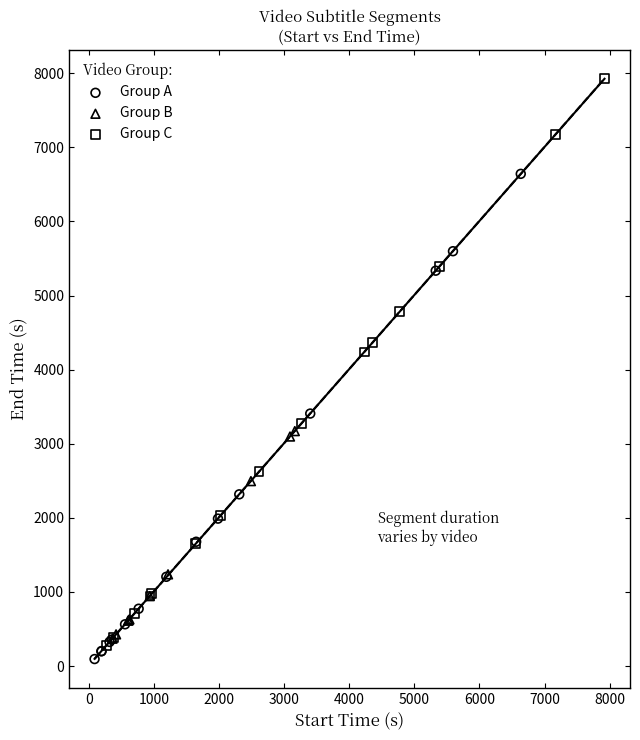

Which series reaches the maximum Y coordinate?

Group C